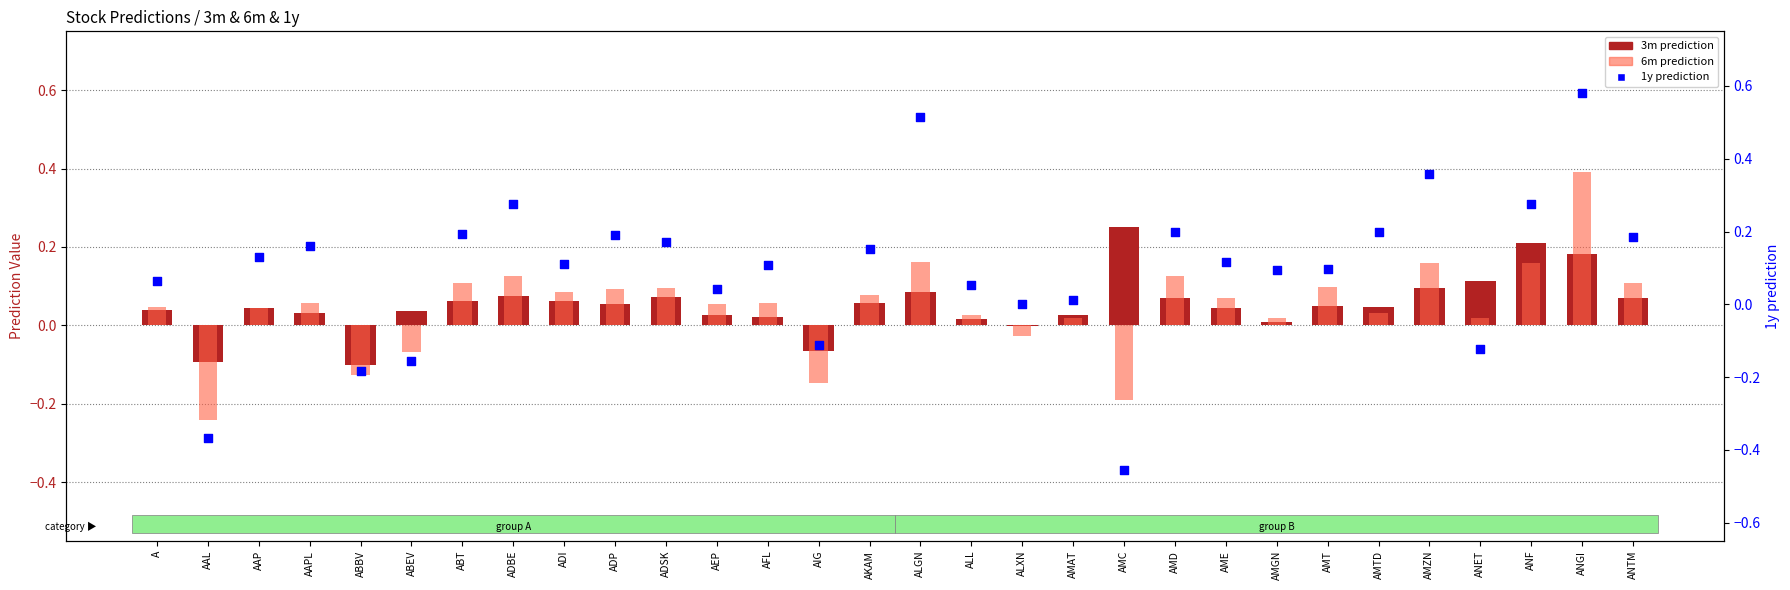

Which series has the widest spread of Y values?

1y prediction